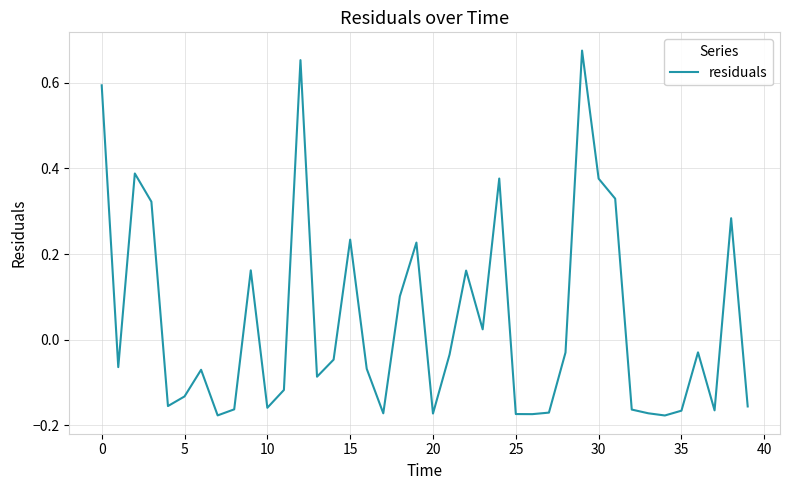

What is the difference between the maximum and minimum values?

0.9